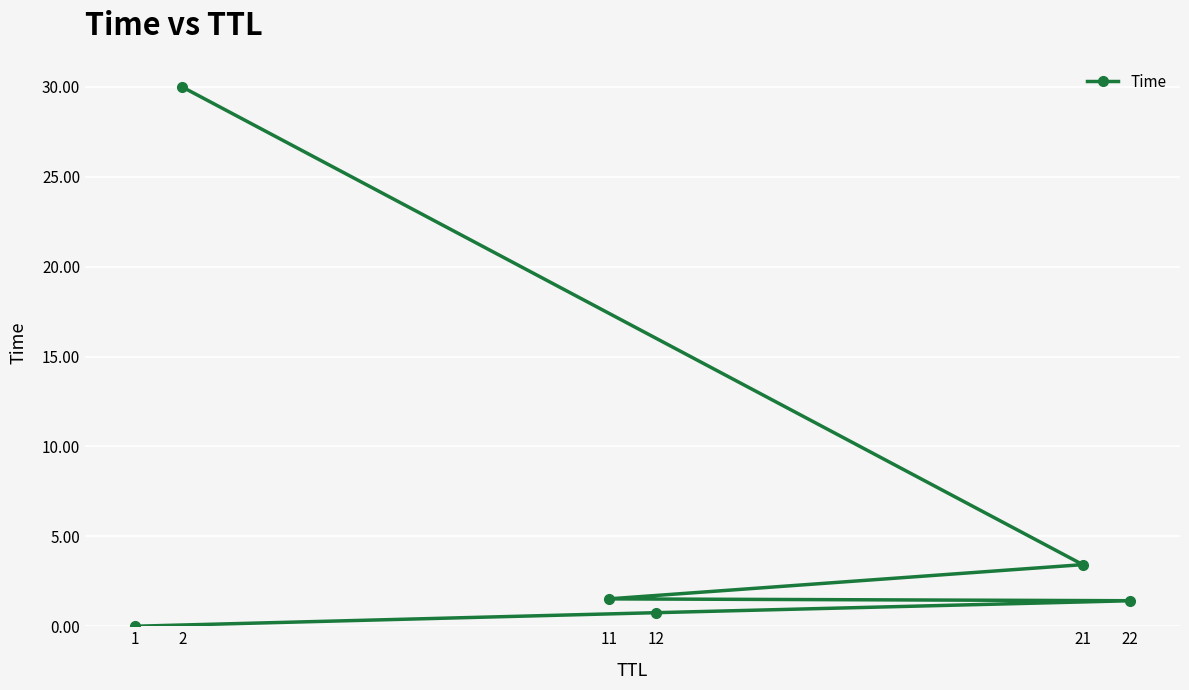

What is the value of the 3rd point from the left?

1.5